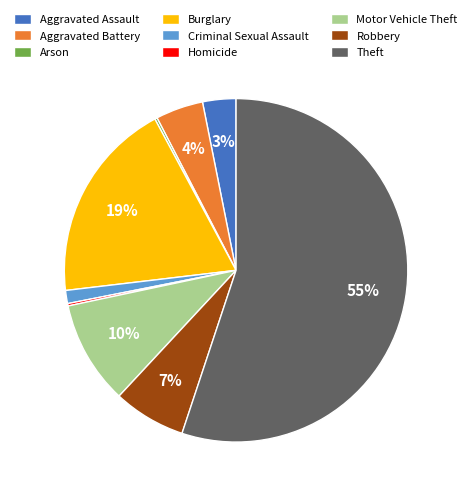

What percentage is the Aggravated Battery slice, to the nearest percent?

4%